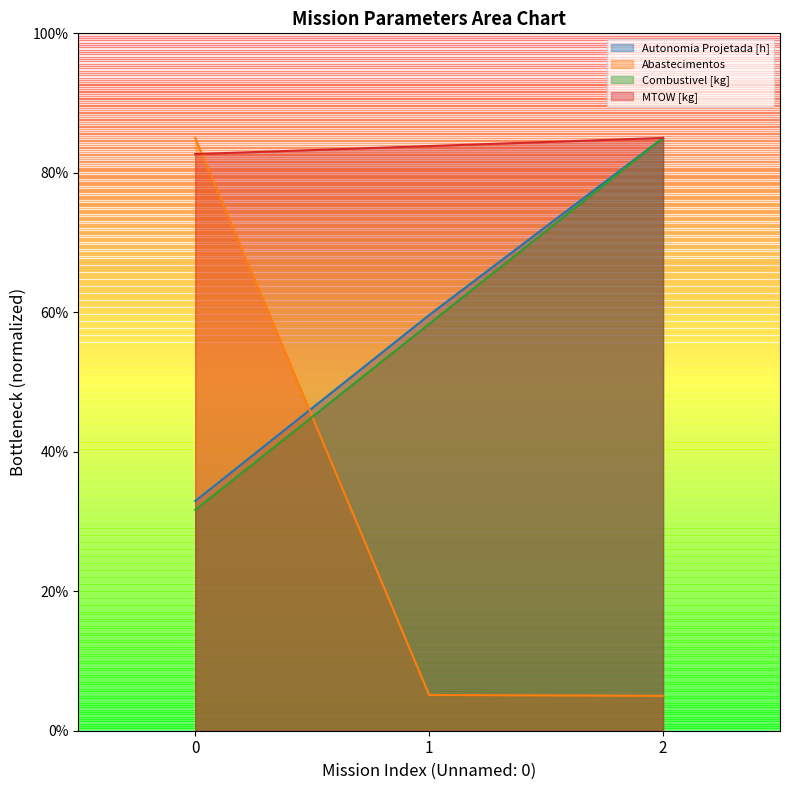

How many values in the Autonomia Projetada [h] series are below 59?

1